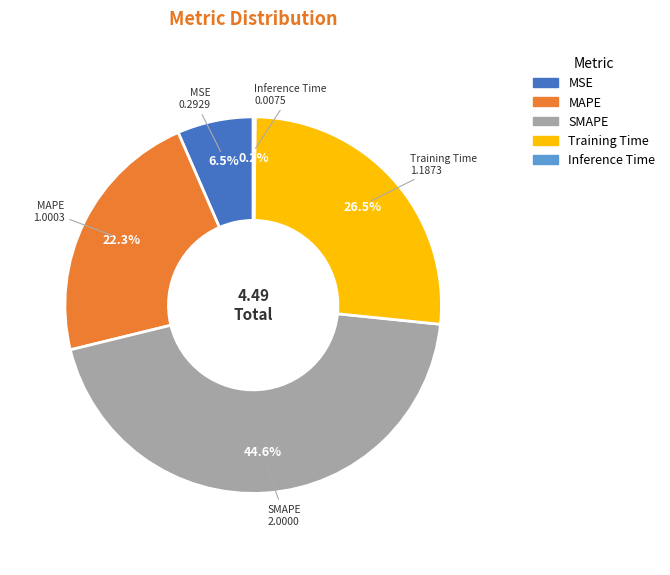

Is it true that SMAPE is 45% of the pie?

True